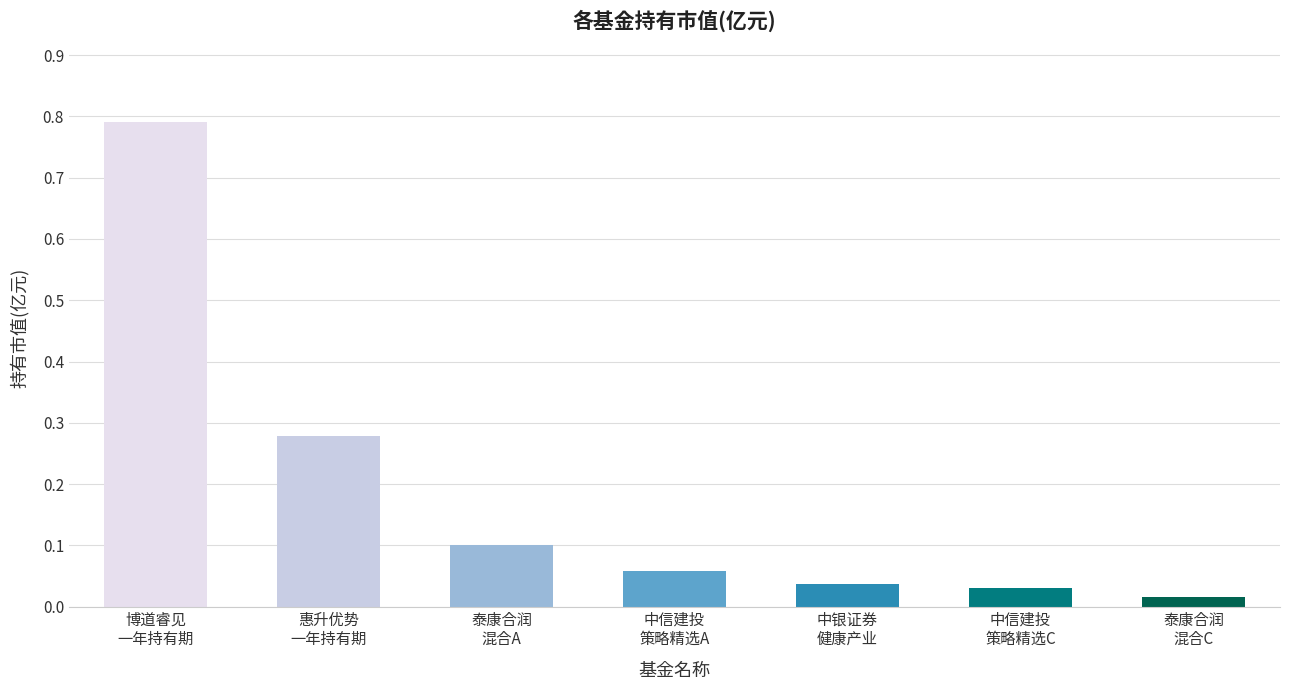

What is the maximum value shown in the chart?

0.8